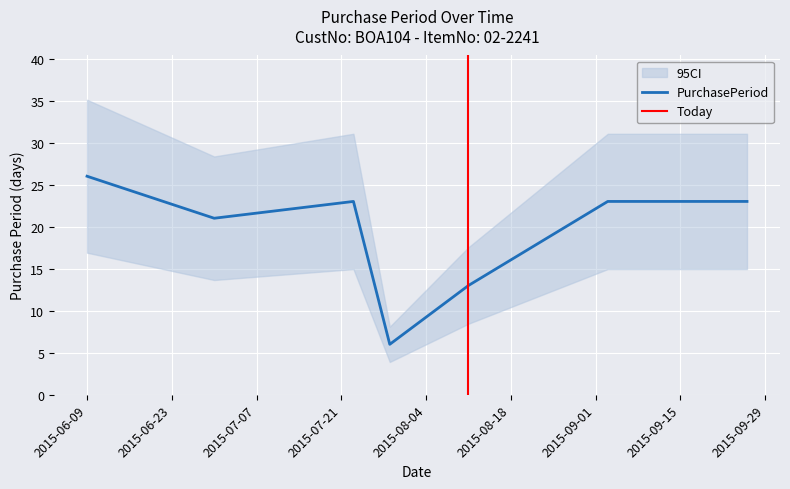

What is the label of the 4th point from the left?

2015-07-29